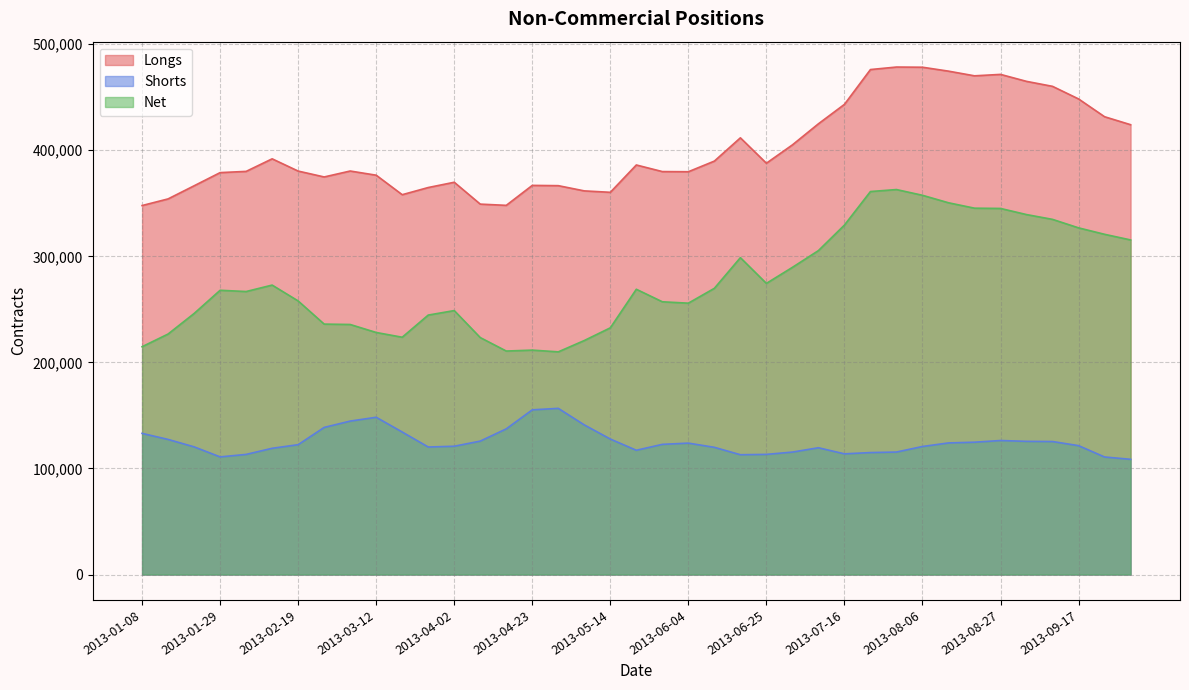

True or false: Longs and Shorts intersect in this chart.

False